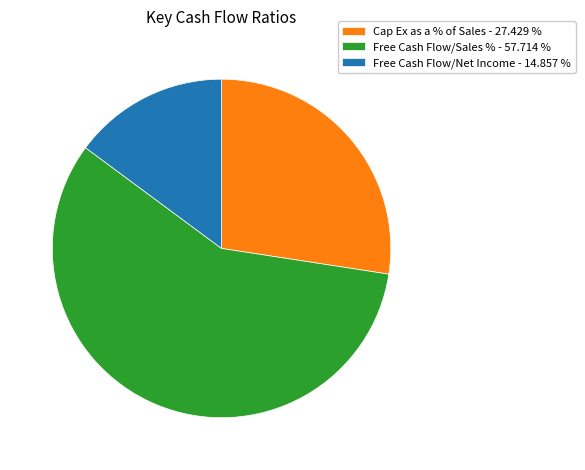

Do Cap Ex as a % of Sales - 27.429 % and Free Cash Flow/Sales % - 57.714 % together represent more than half of the pie?

Yes